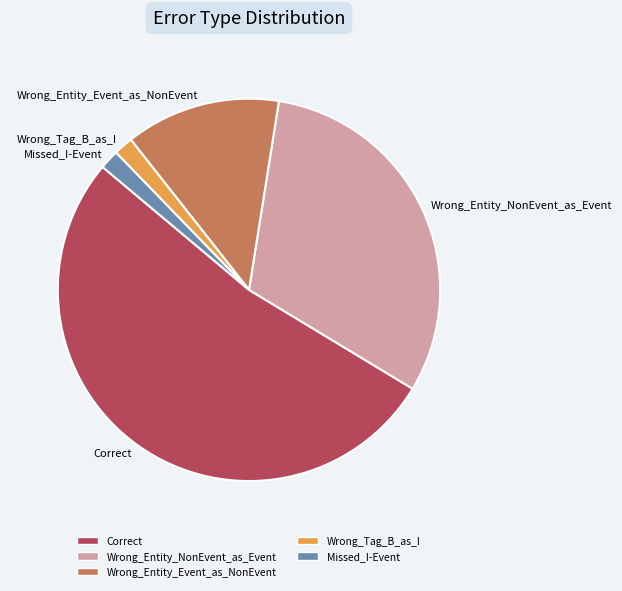

Between Correct and Missed_I-Event, which is larger?

Correct